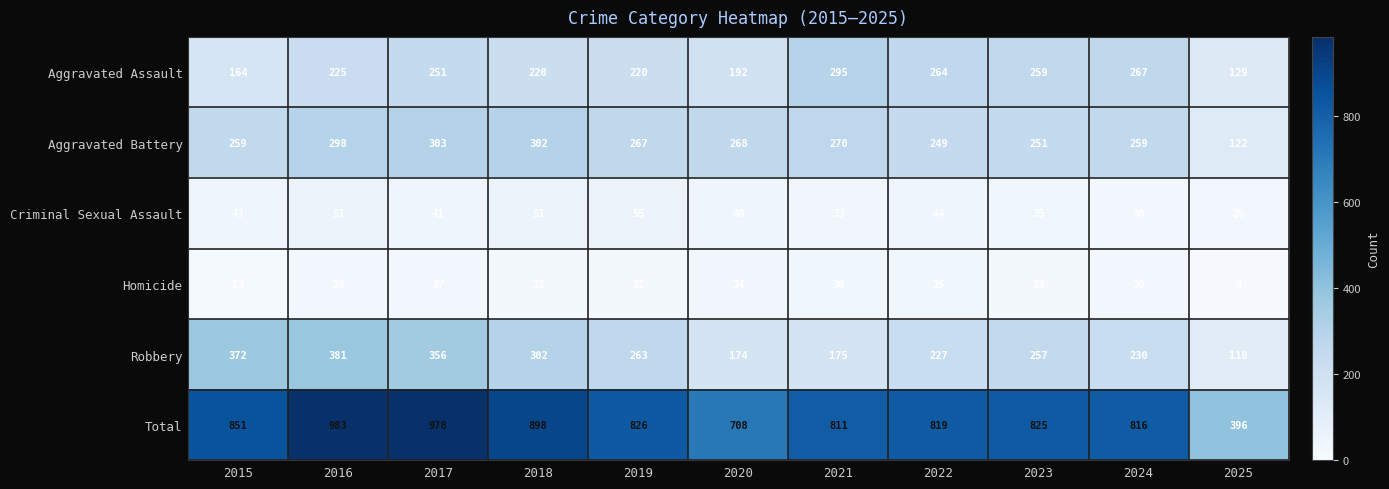

At which category does the chart reach its minimum across all series?

2025